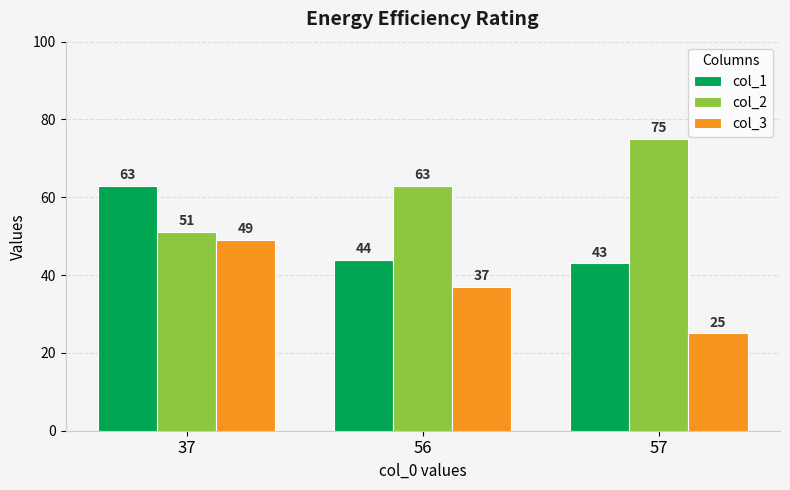

At which category is the sum across all series the highest?

37